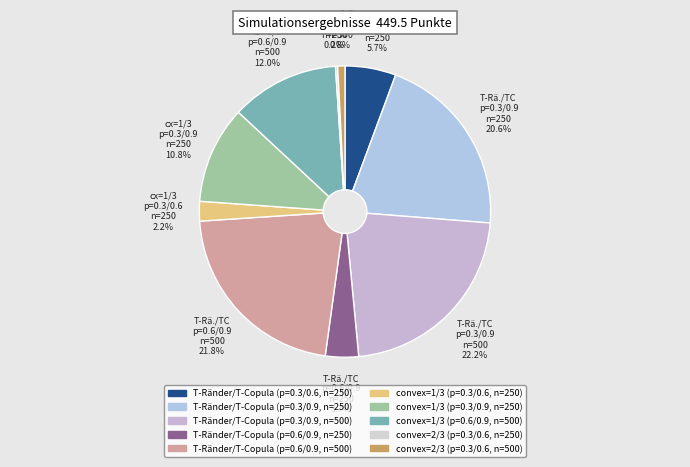

Between T-Ränder/T-Copula (p=0.3/0.9, n=500) and convex=1/3 (p=0.3/0.6, n=250), which is larger?

T-Ränder/T-Copula (p=0.3/0.9, n=500)